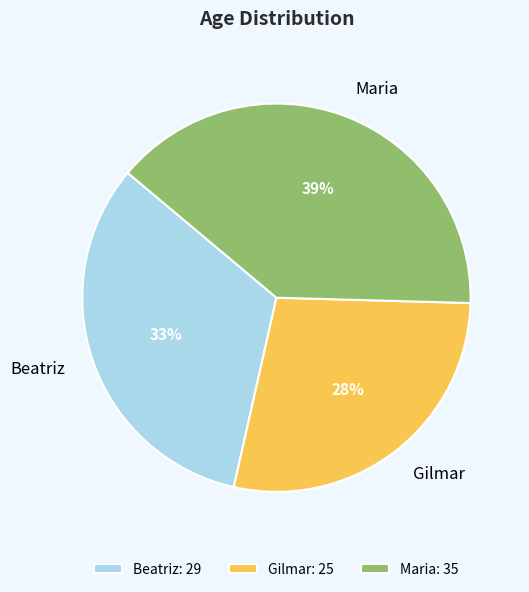

Is there any slice that represents more than half of the pie?

No